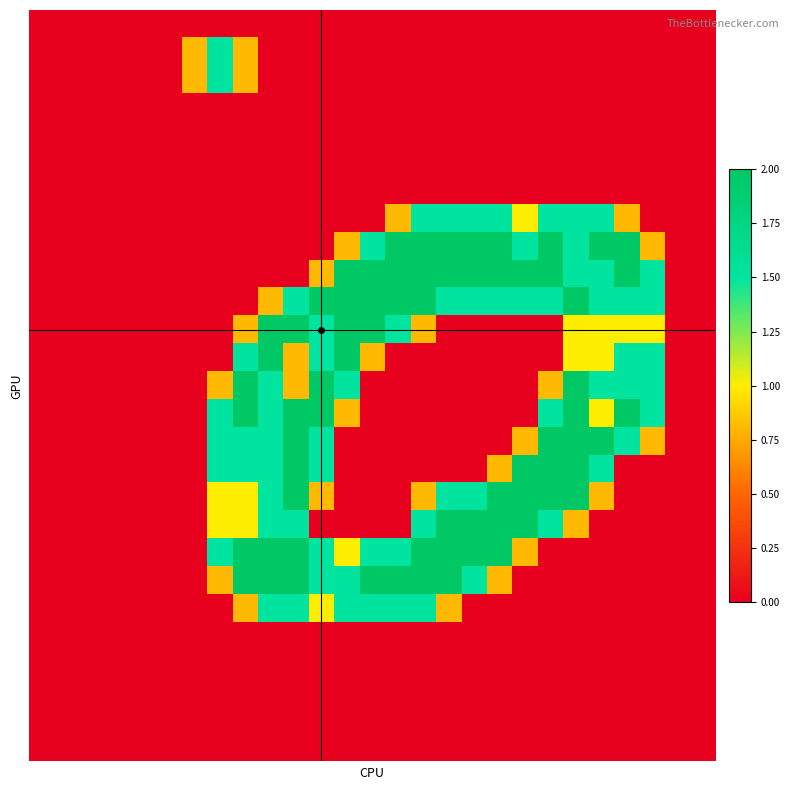

How many data points does each series have?

27